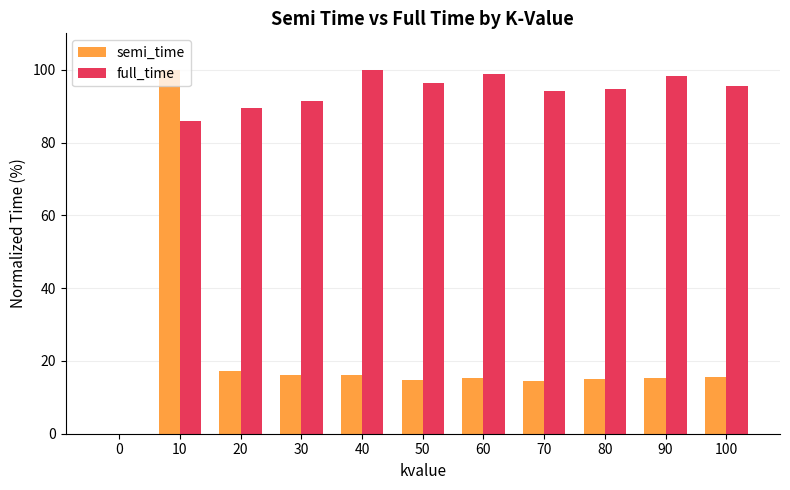

True or false: full_time has a value of 21.3 at 20.

False